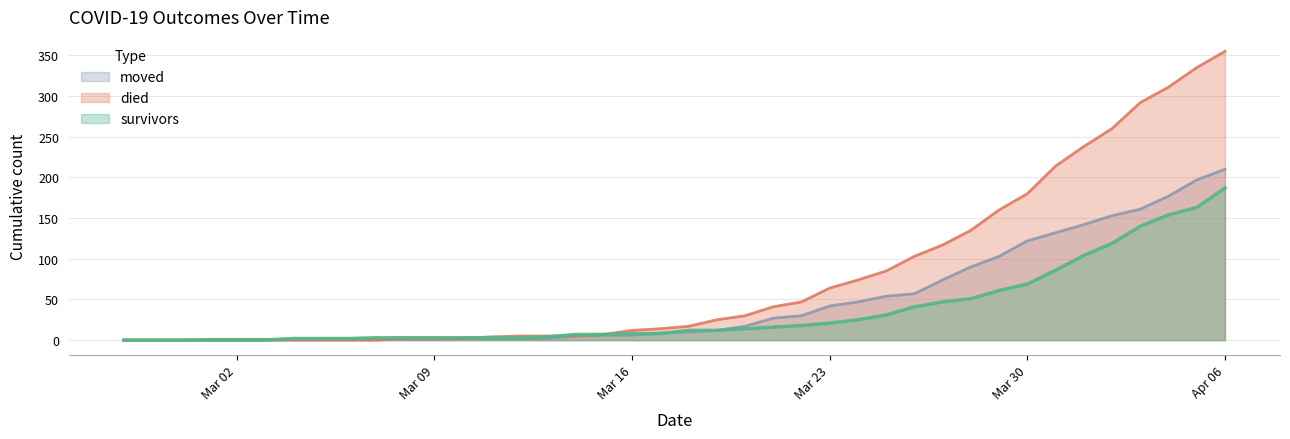

What is the sum of all moved values?

1901